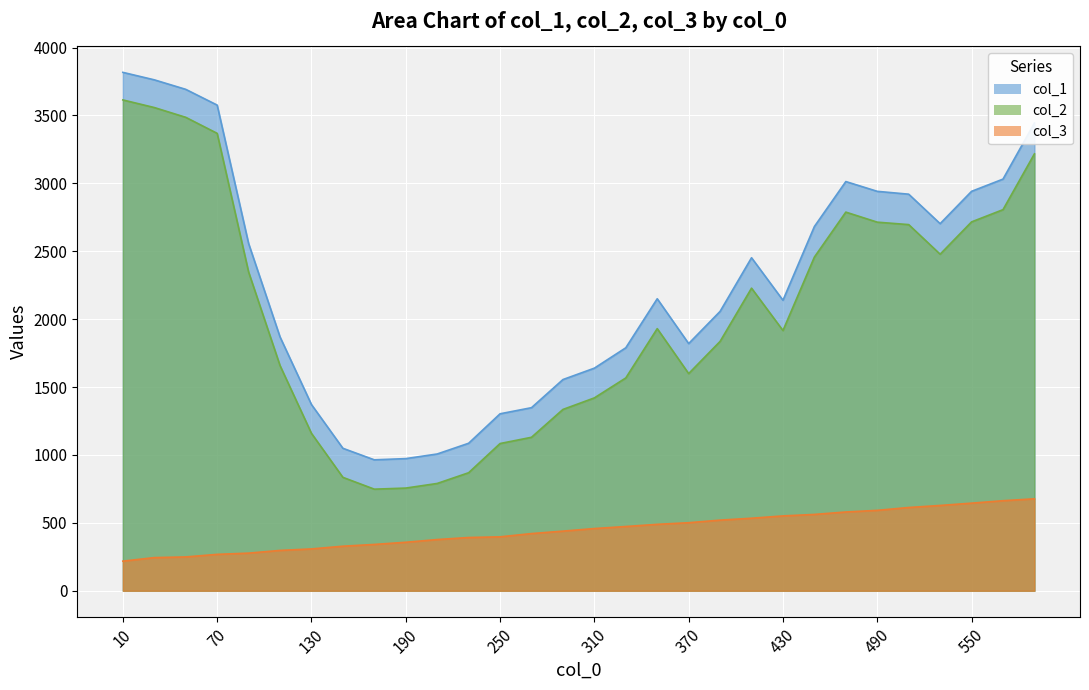

Which series changed the most between 330 and 510?

col_1